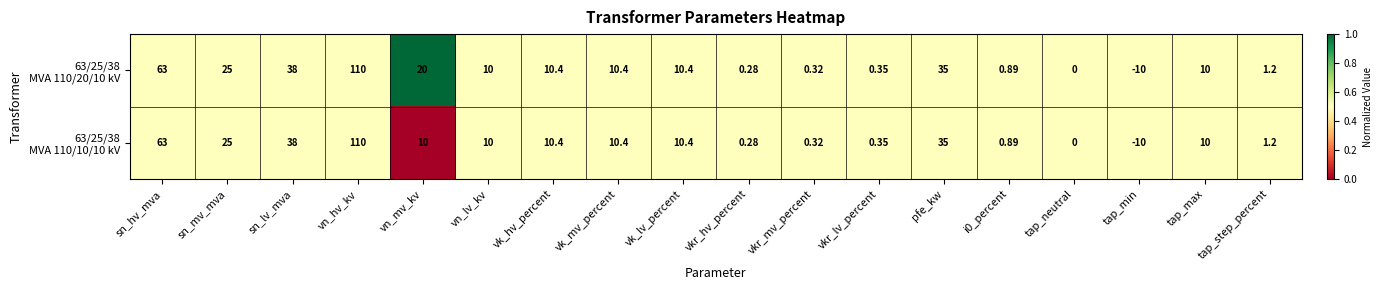

At which category does the chart reach its peak across all series?

vn_hv_kv